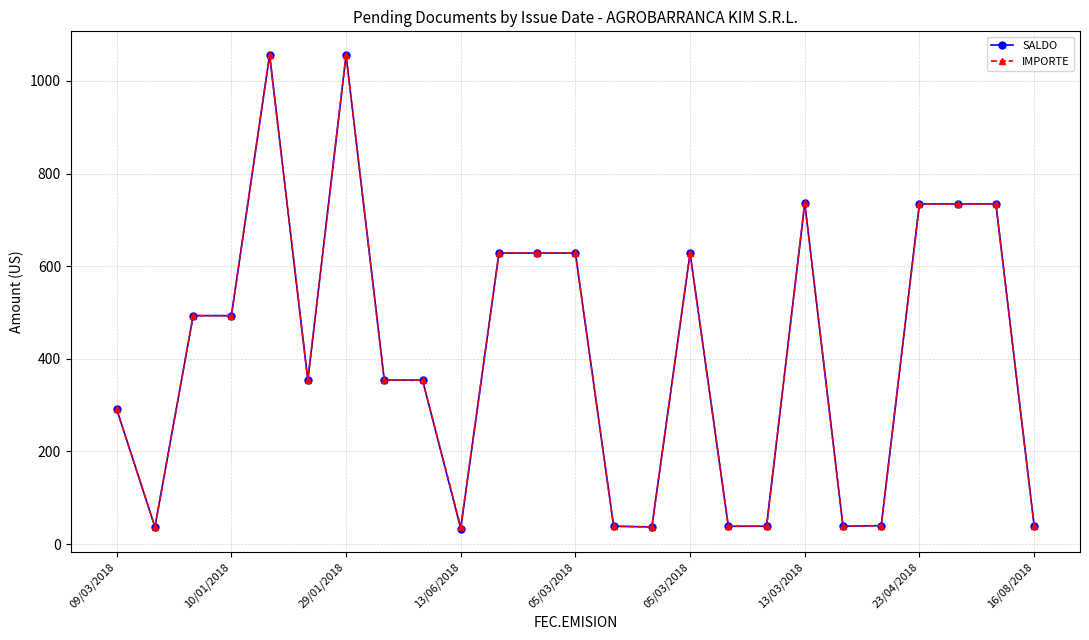

What is the value of the IMPORTE point at the 15th from the left?

37.0